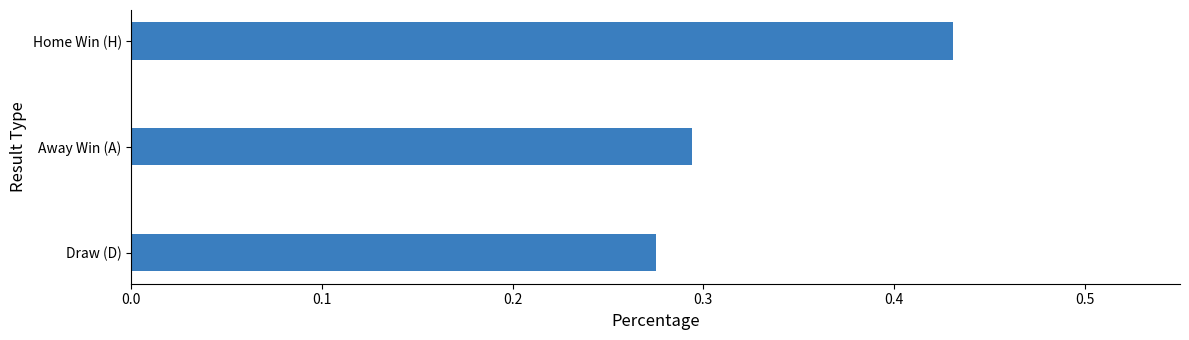

What is the sum of all values?

1.0